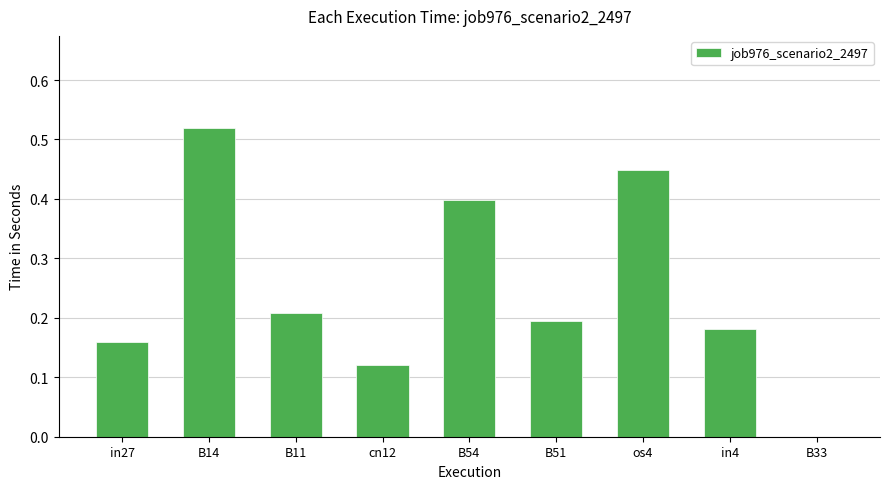

True or false: the data shows 0.2 at B51.

True